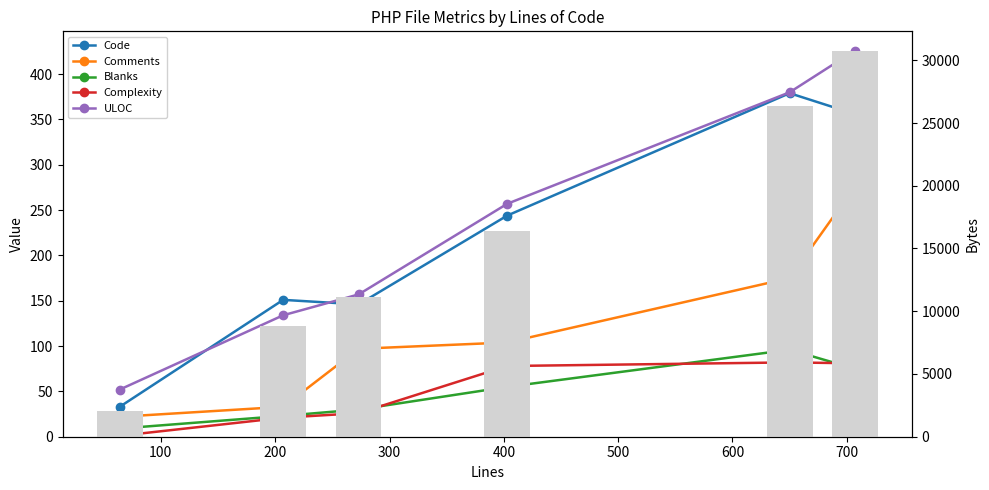

Reading left to right, what are all the values shown in this chart?

Code: 0=33	100=151	200=146	300=244	400=379	500=356
Comments: 0=22	100=33	200=97	300=104	400=175	500=276
Blanks: 0=9	100=23	200=30	300=55	400=96	500=75
Complexity: 0=1	100=21	200=26	300=78	400=82	500=81
ULOC: 0=52	100=134	200=157	300=257	400=380	500=426
Bytes: 0=2068	100=8816	200=11132	300=16374	400=26330	500=30767